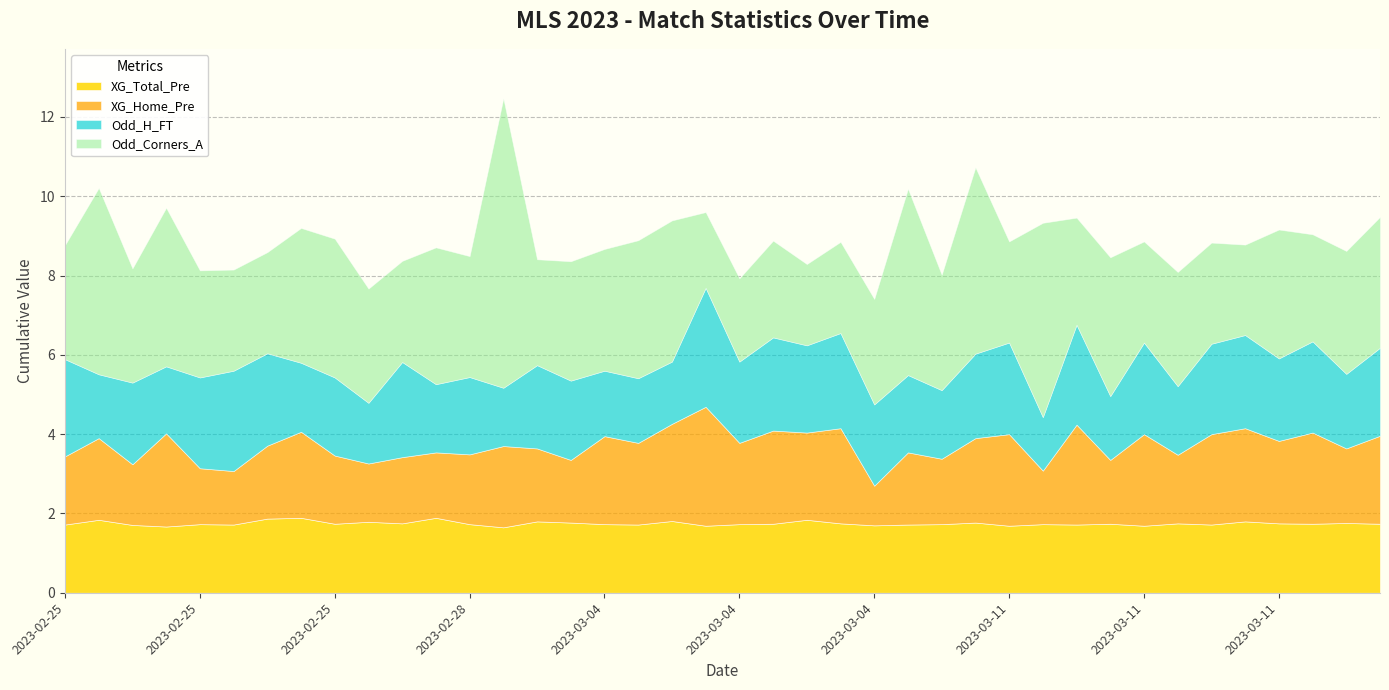

What is the sum of the XG_Total_Pre values at 2023-03-04 and 2023-03-11?

3.5